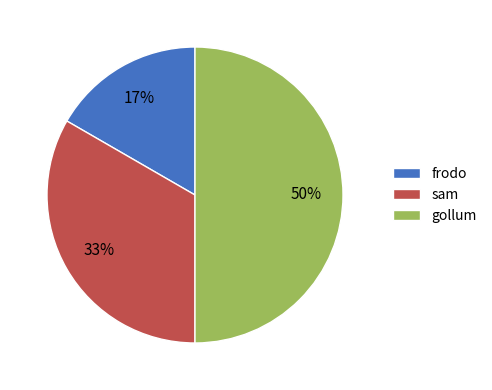

Between gollum and frodo, which is larger?

gollum